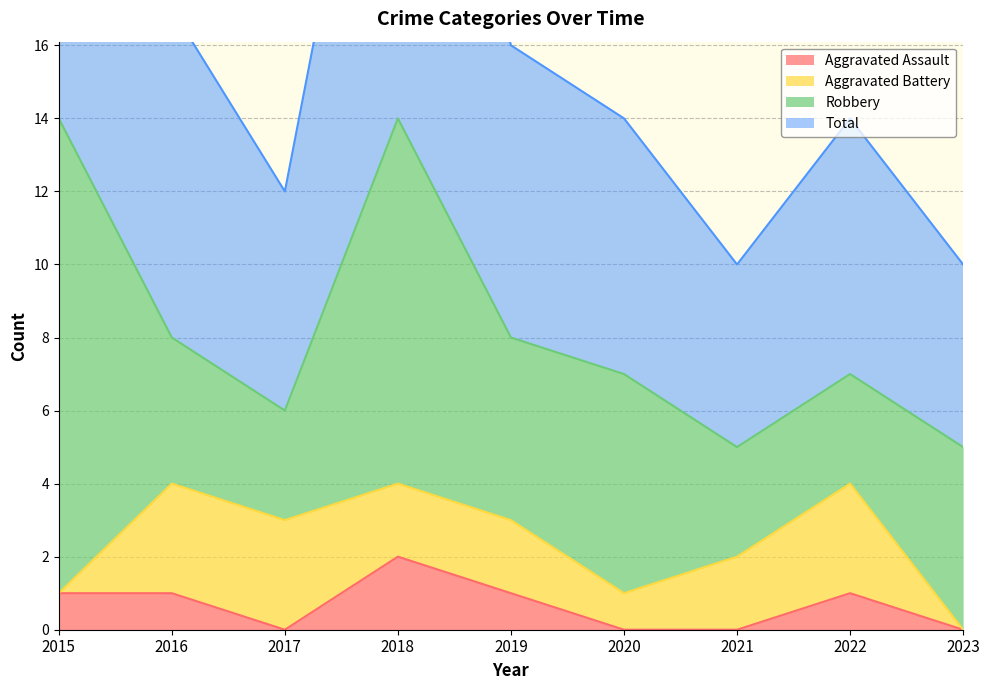

Is it true that Aggravated Assault equals 1 at 2022?

True